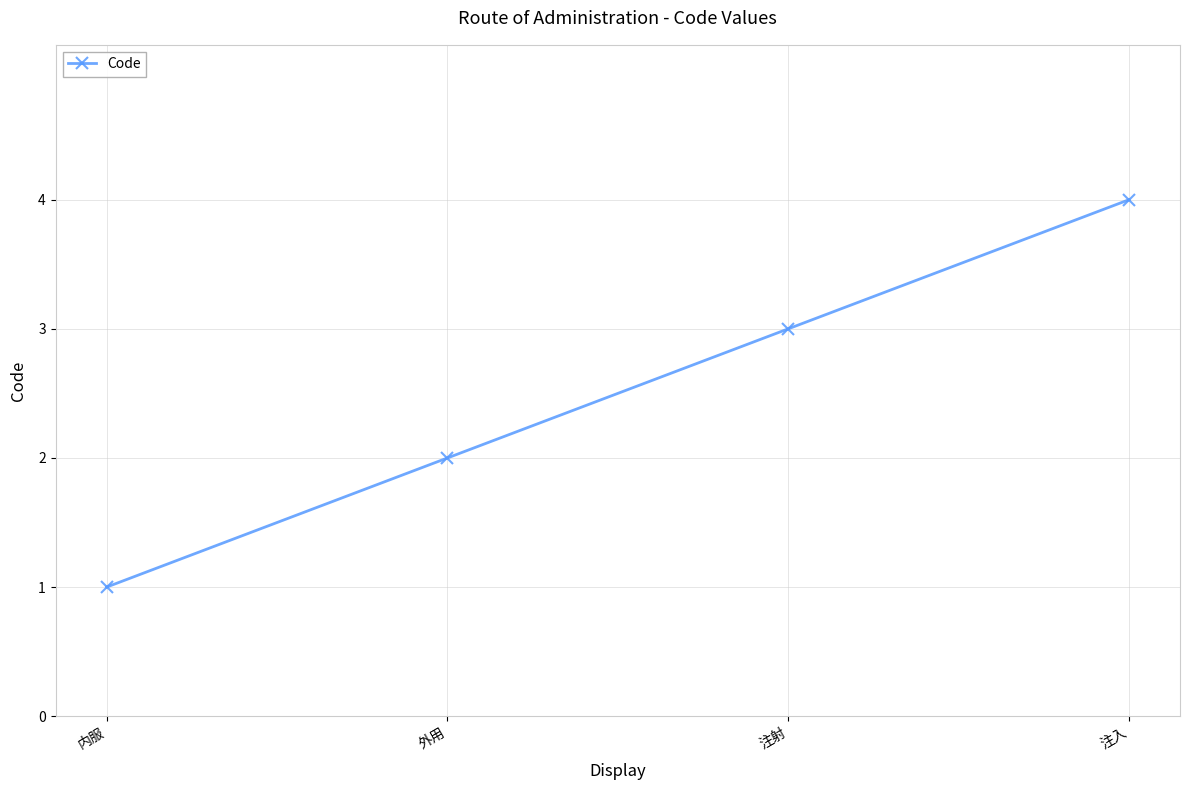

How many lines are shown in the chart?

1